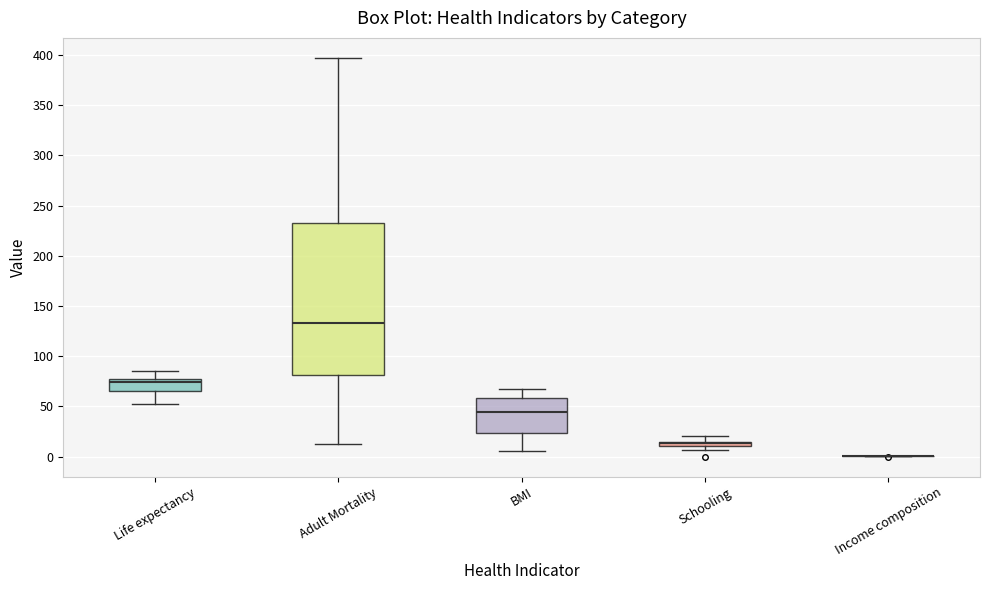

Comparing the boxes themselves (not the whiskers), which one is the tallest?

Adult Mortality